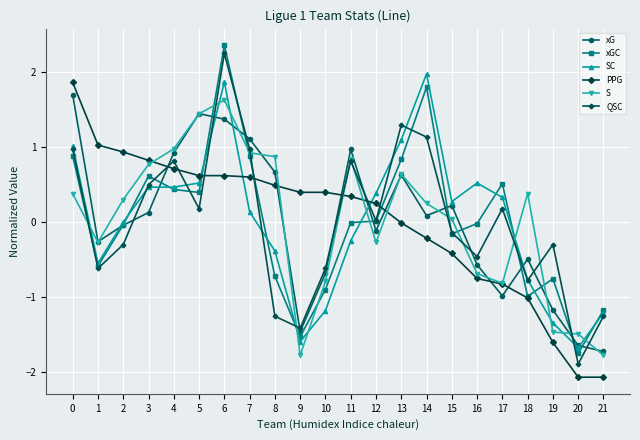

At which category is the sum across all series the highest?

6